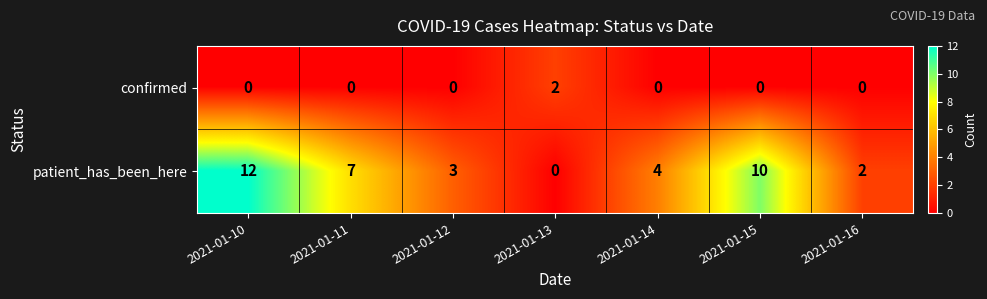

How many confirmed values are between 0 and 1?

6